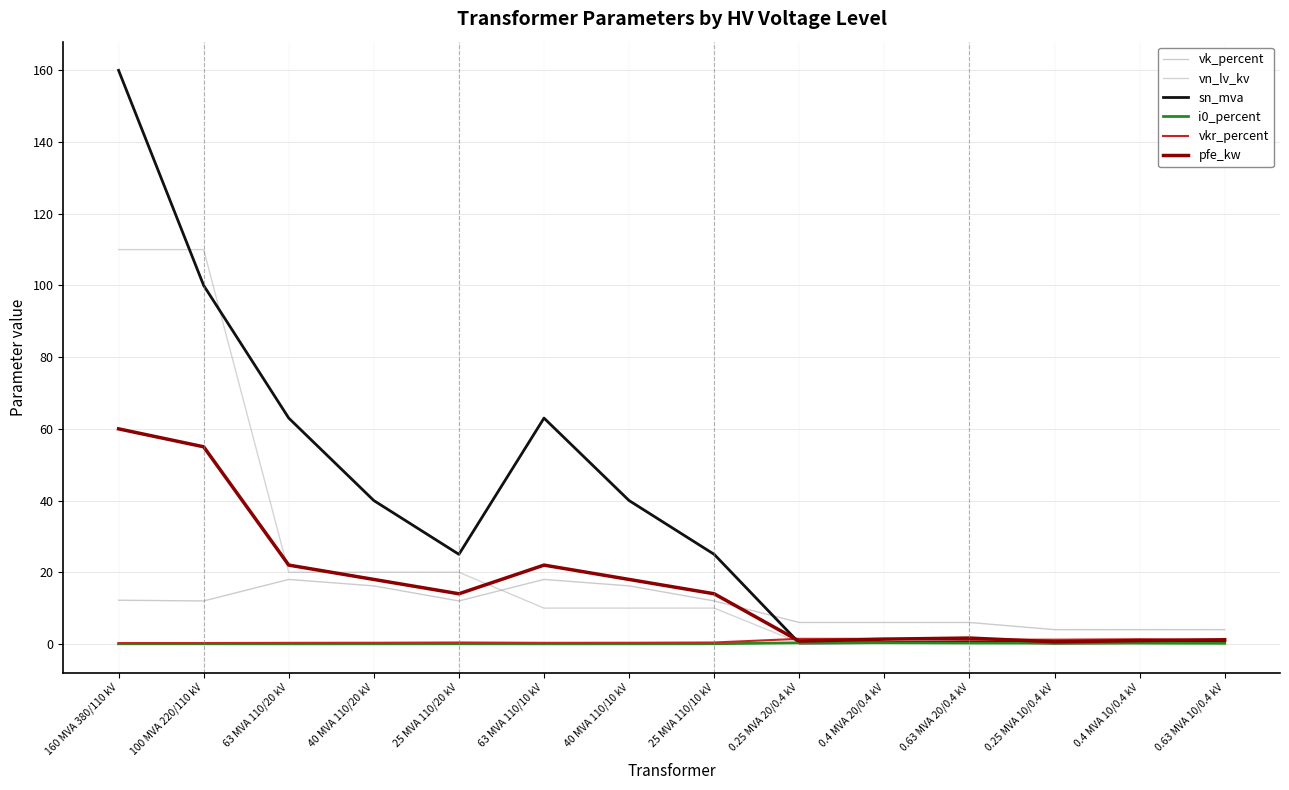

Is it true that vk_percent equals 10.1 at 0.63 MVA 20/0.4 kV?

False